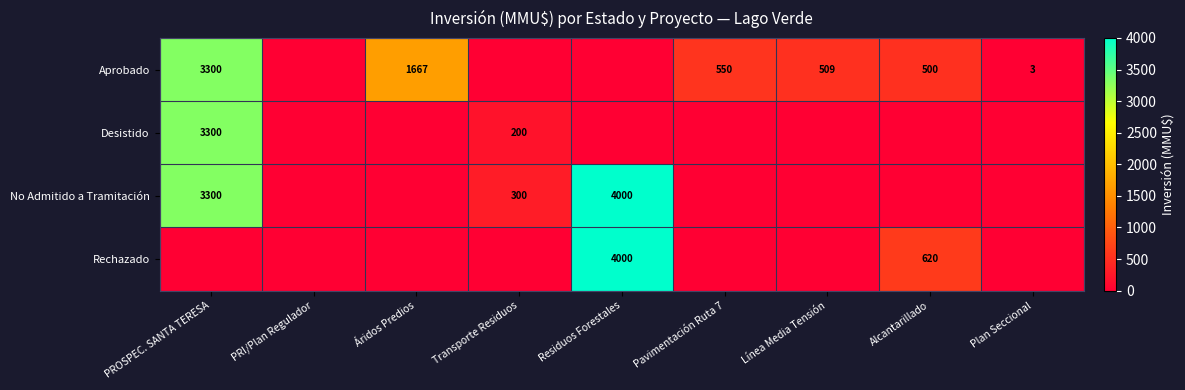

True or false: Rechazado has a value of 1773 at Residuos Forestales.

False